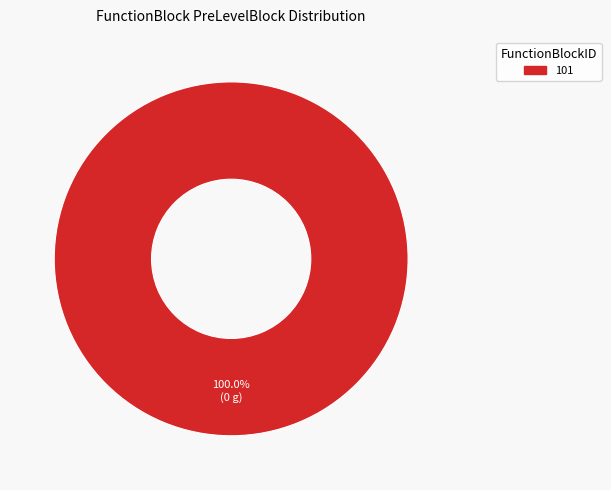

Does any single category account for the majority?

Yes